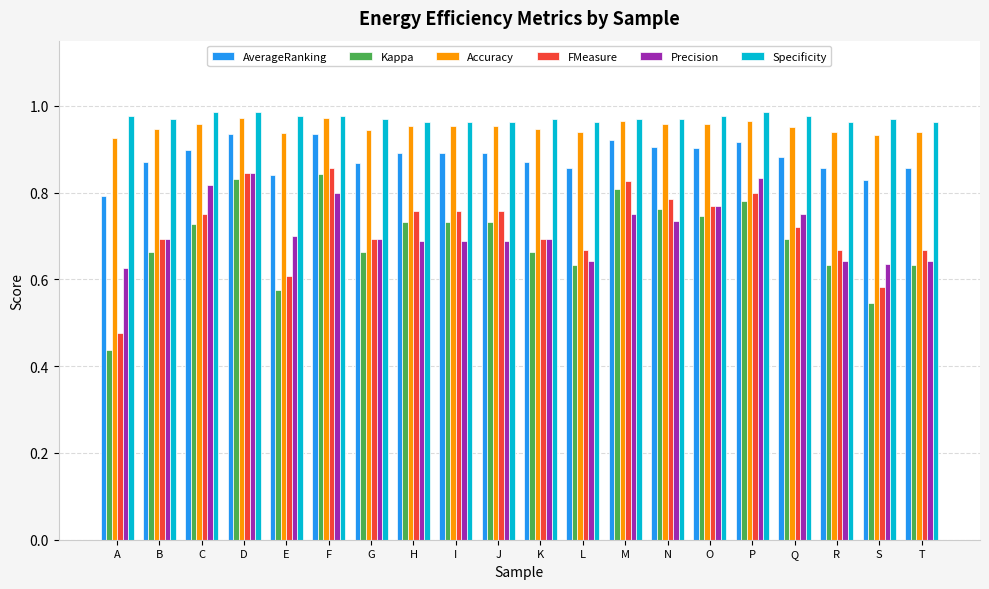

Is the value of Accuracy at O greater than the value of FMeasure at B?

Yes